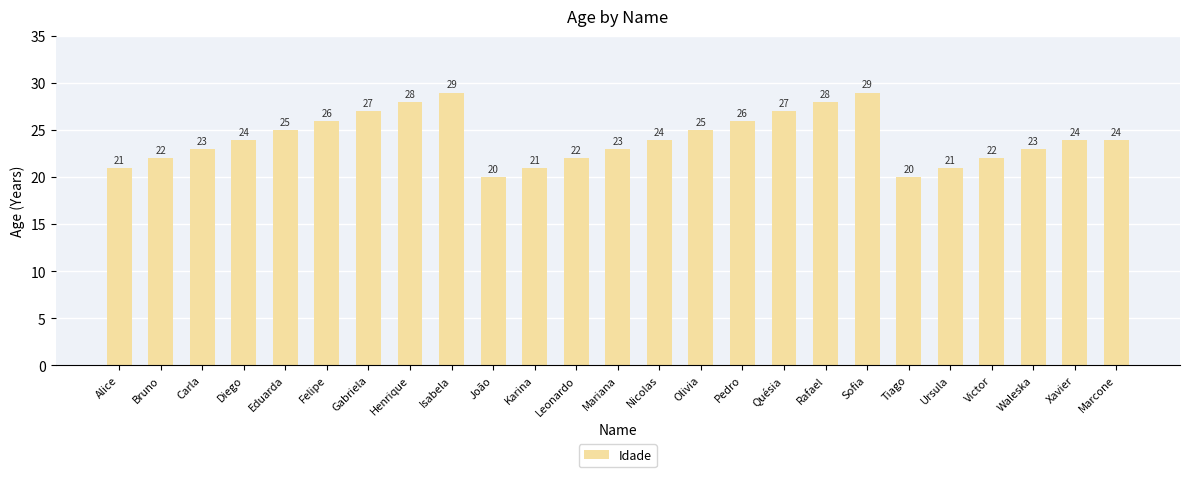

Reading left to right, list all the values displayed in this chart.

Alice=21	Bruno=22	Carla=23	Diego=24	Eduarda=25	Felipe=26	Gabriela=27	Henrique=28	Isabela=29	João=20	Karina=21	Leonardo=22	Mariana=23	Nicolas=24	Olivia=25	Pedro=26	Quésia=27	Rafael=28	Sofia=29	Tiago=20	Ursula=21	Victor=22	Waleska=23	Xavier=24	Marcone=24